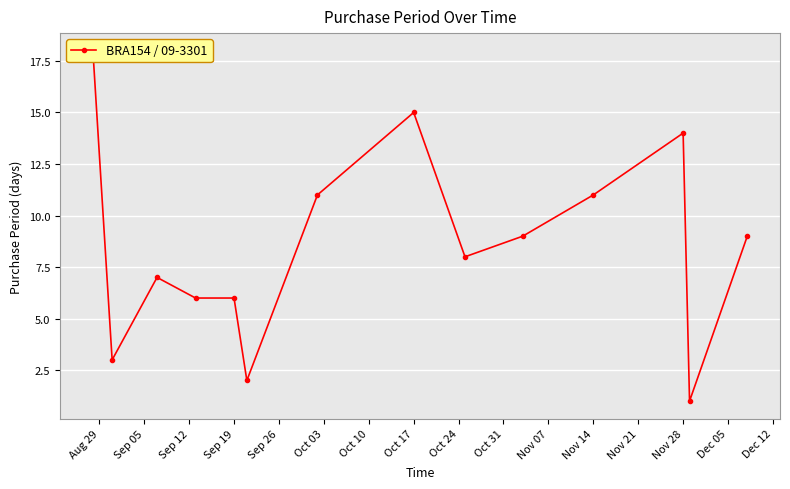

Is it true that the value at Sep 05 is 2?

False